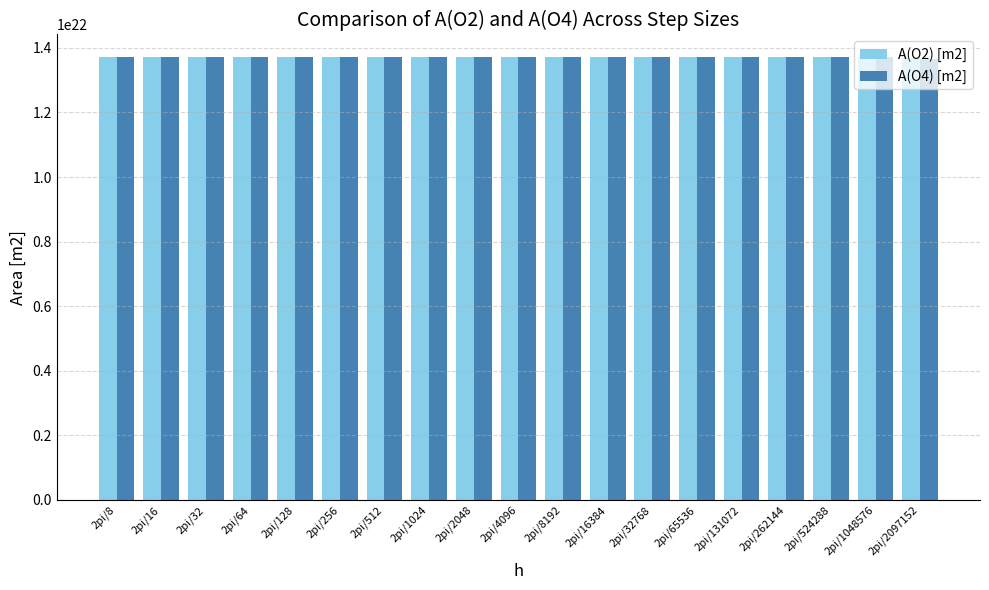

Which series has the widest spread of values?

A(O4) [m2]